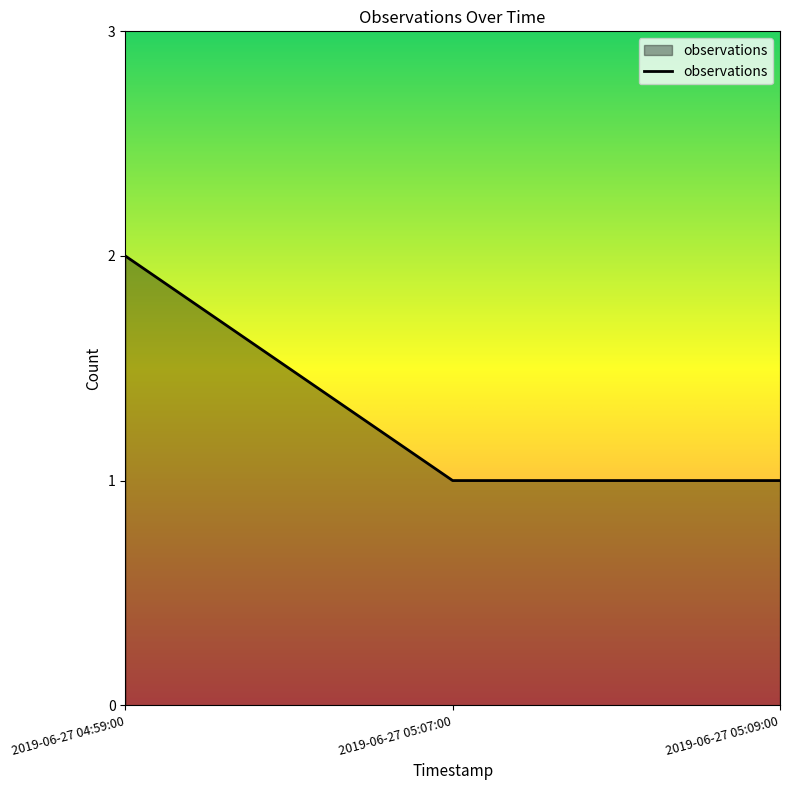

Which has a higher value, 2019-06-27 05:09:00 or 2019-06-27 04:59:00?

2019-06-27 04:59:00